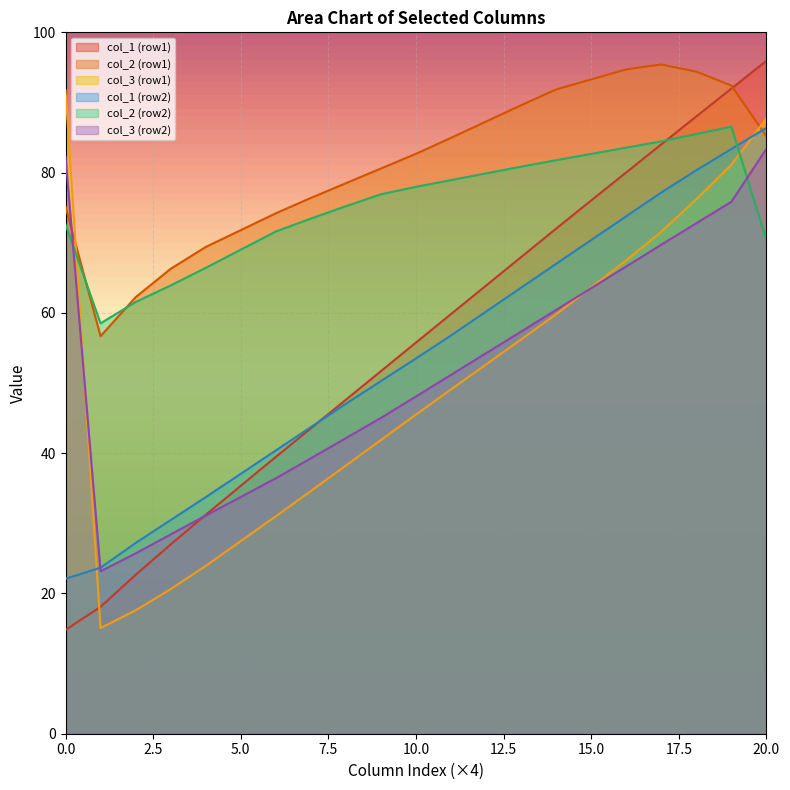

True or false: col_1 (row1) and col_3 (row1) intersect in this chart.

True